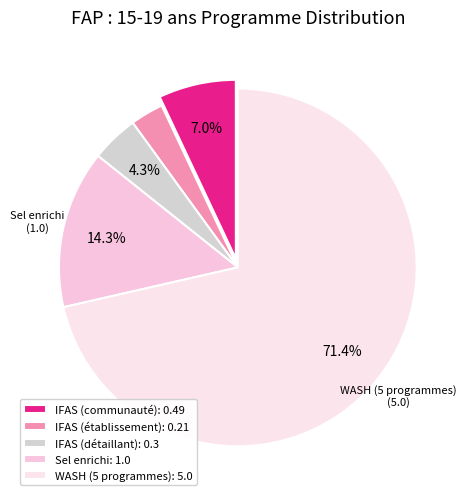

Which category has the smallest portion of the pie?

IFAS (établissement): 0.21